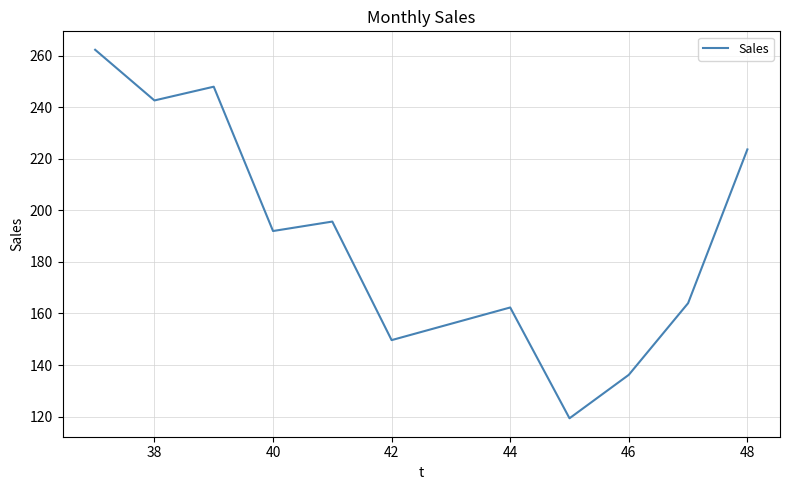

True or false: the data has more than 1 interior local peaks.

True